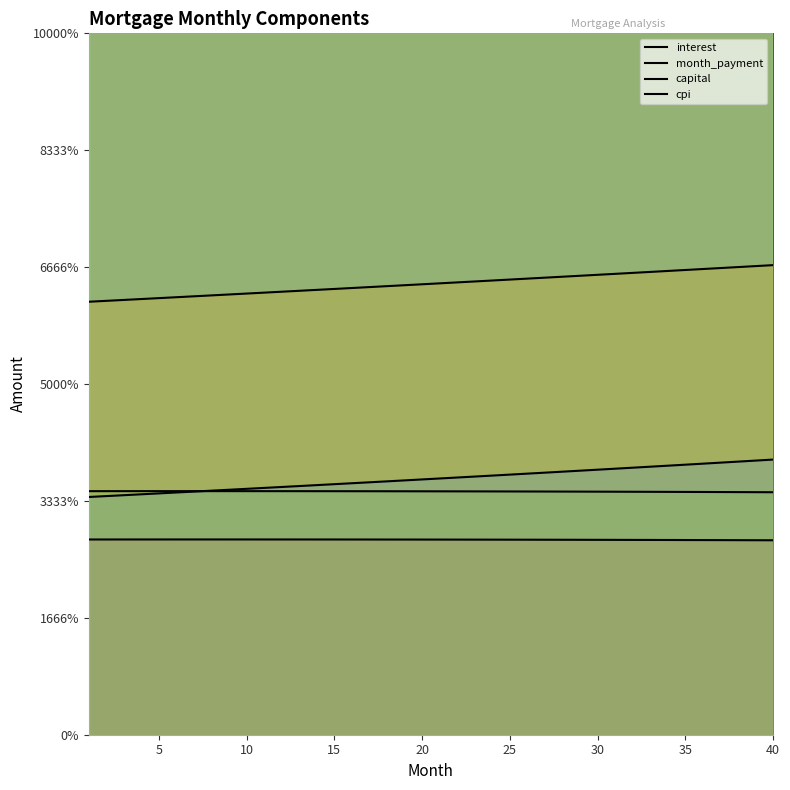

True or false: cpi and interest cross at least once.

False